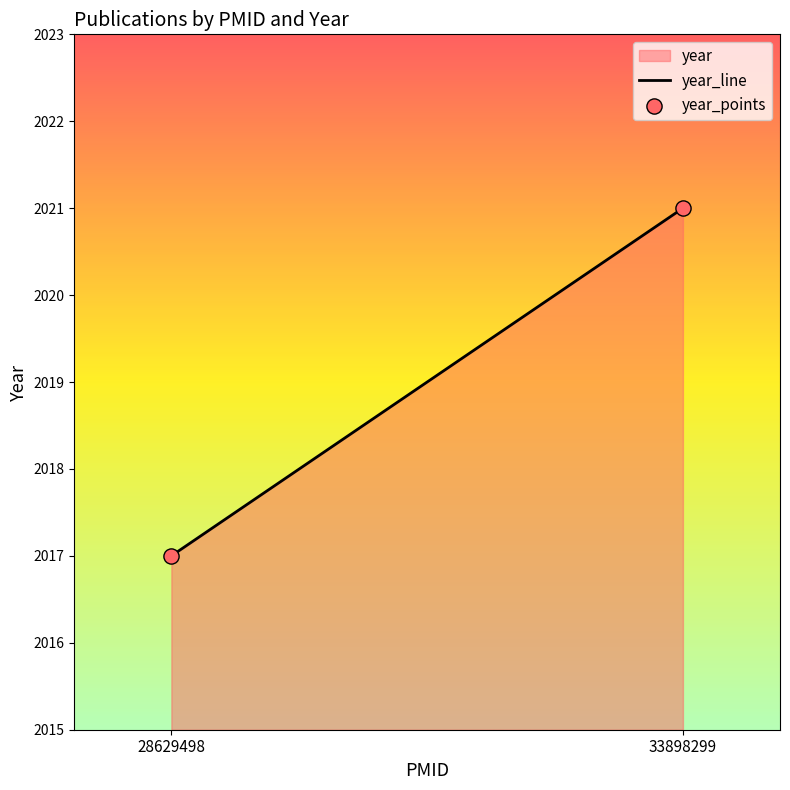

What is the average Y value?

2019